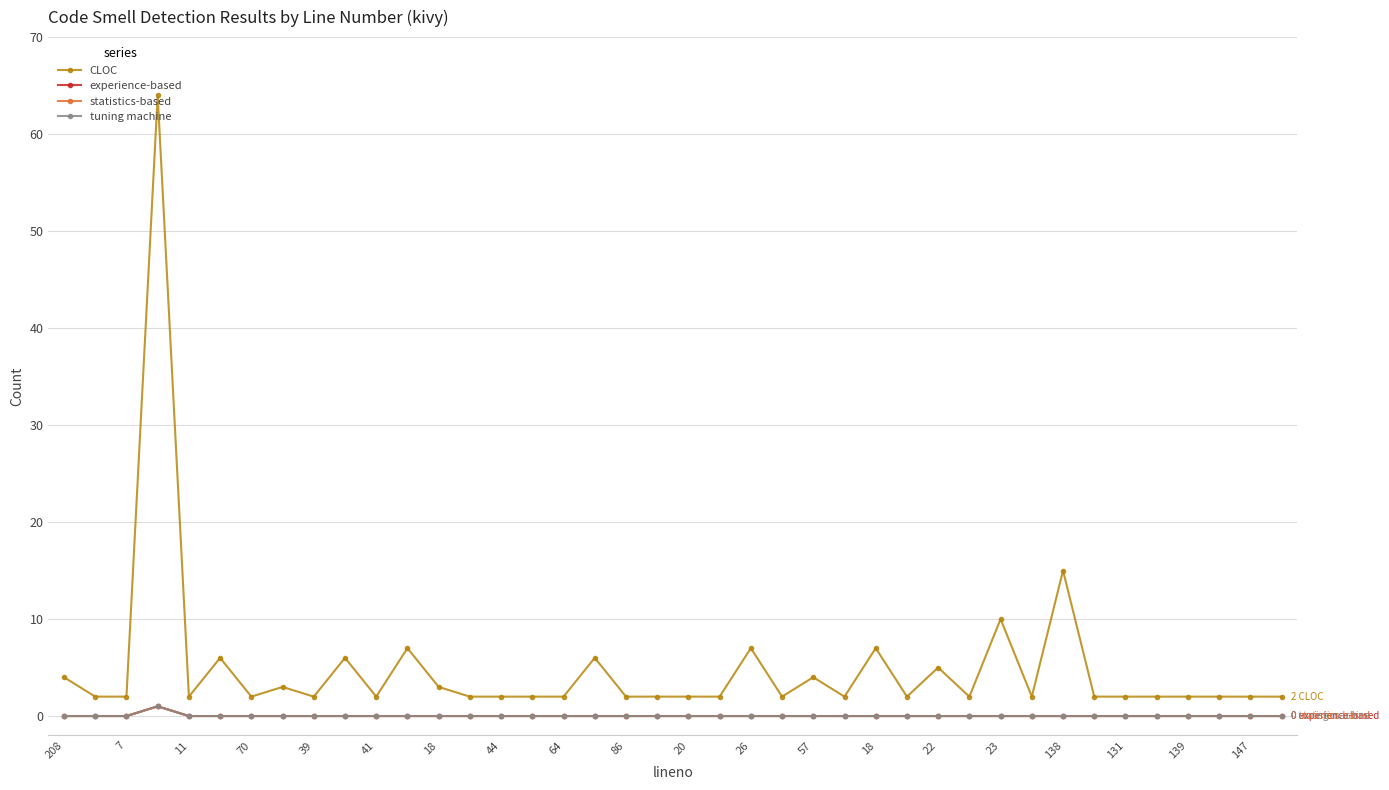

How many experience-based values are between 0 and 1?

40